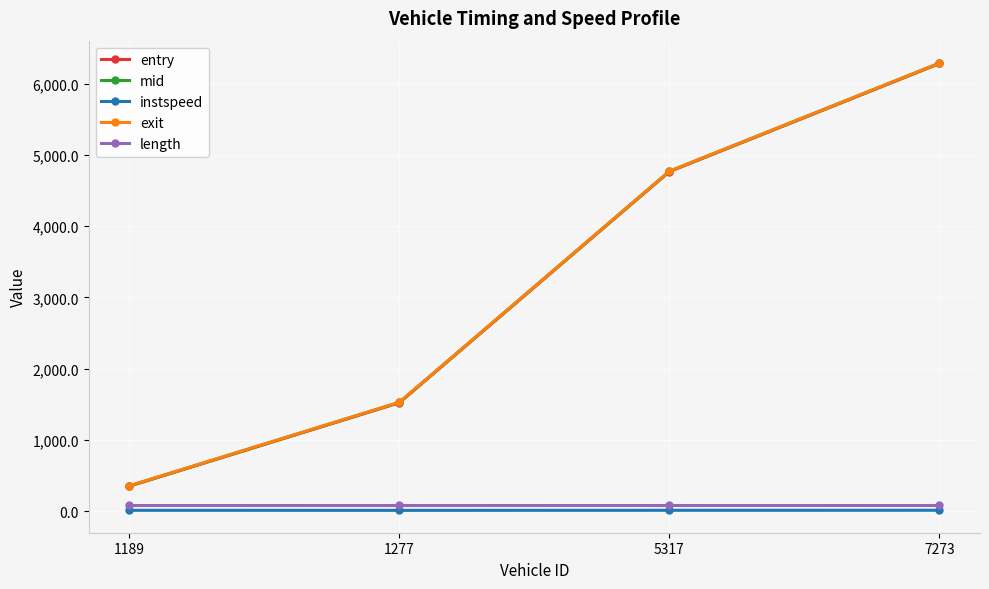

Is the value of length at 1189 greater than the value of mid at 7273?

No